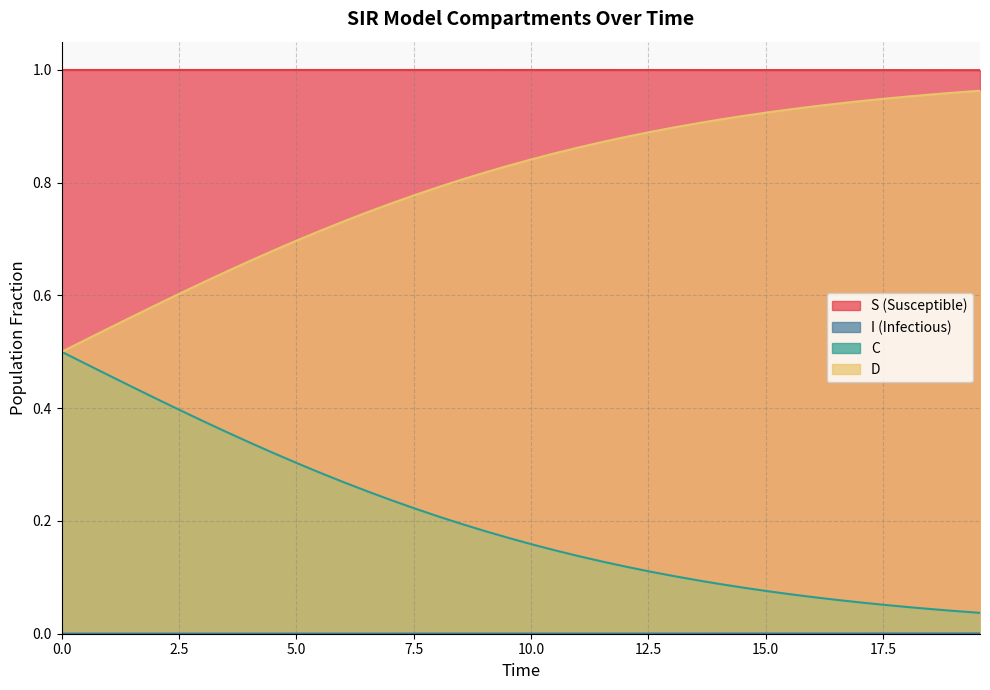

True or false: C and S (Susceptible) intersect in this chart.

False